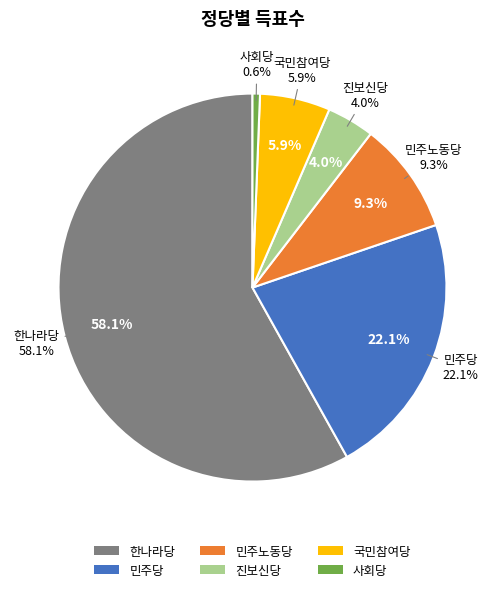

Which slice represents more than half of the pie?

한나라당